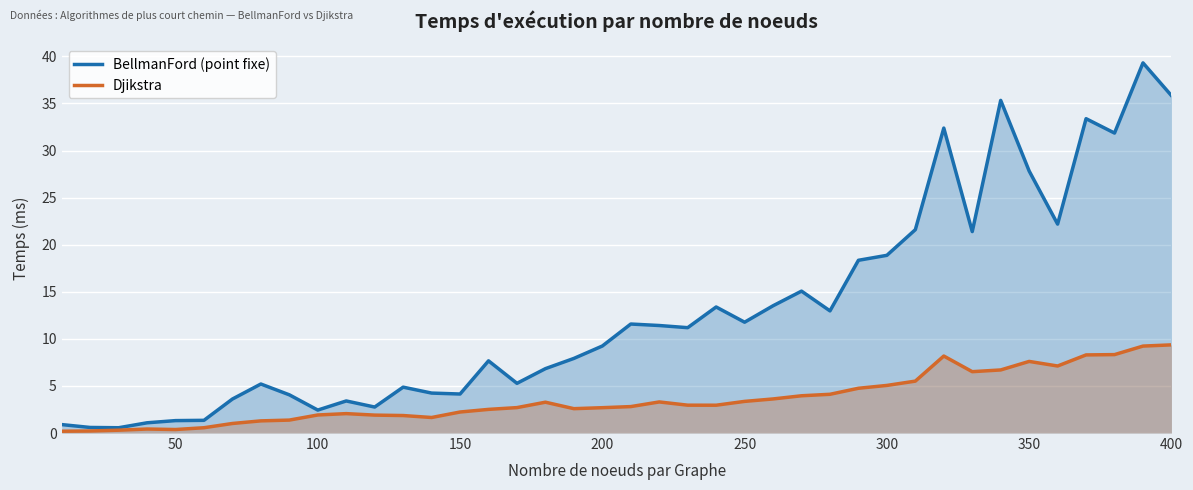

Reading left to right, list all the values displayed in this chart.

BellmanFord (point fixe): 0.9	0.6	0.6	1.1	1.3	1.3	3.6	5.2	4.1	2.4	3.4	2.8	4.9	4.2	4.1	7.7	5.3	6.8	7.9	9.2	11.6	11.4	11.2	13.4	11.8	13.5	15.1	13.0	18.3	18.9	21.6	32.4	21.4	35.3	27.8	22.2	33.4	31.9	39.3	35.8
Djikstra: 0.2	0.2	0.3	0.4	0.4	0.6	1.0	1.3	1.4	1.9	2.1	1.9	1.9	1.6	2.2	2.5	2.7	3.3	2.6	2.7	2.8	3.3	3.0	3.0	3.4	3.6	4.0	4.1	4.8	5.1	5.5	8.2	6.5	6.7	7.6	7.1	8.3	8.3	9.2	9.4